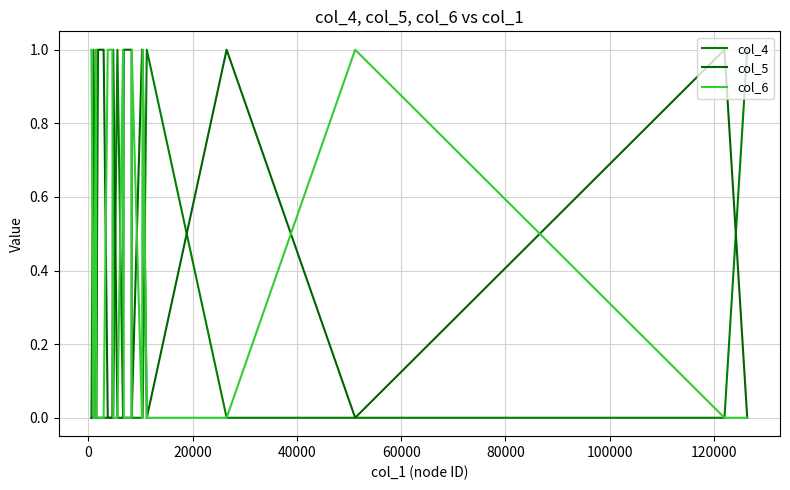

True or false: col_5 has more than 1 points higher than both neighbors.

True